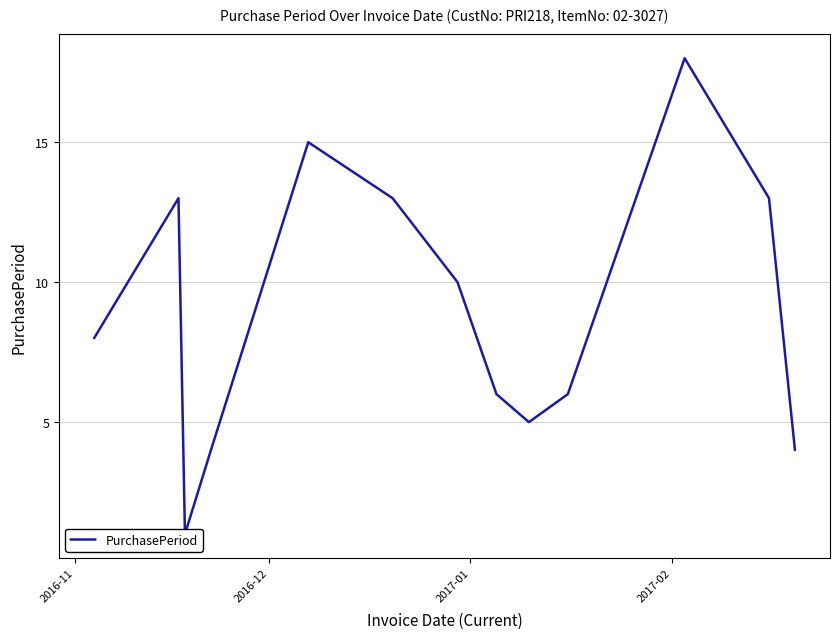

Is it true that the value at 10 is 11?

False